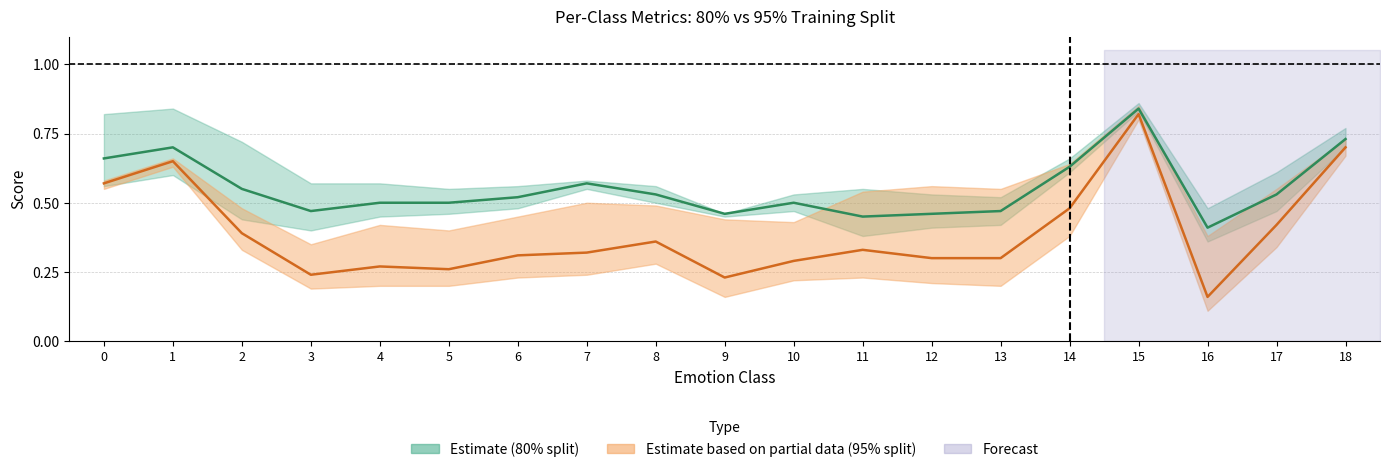

True or false: Estimate based on partial data (95% F1) has a value of 0.2 at 9.

True